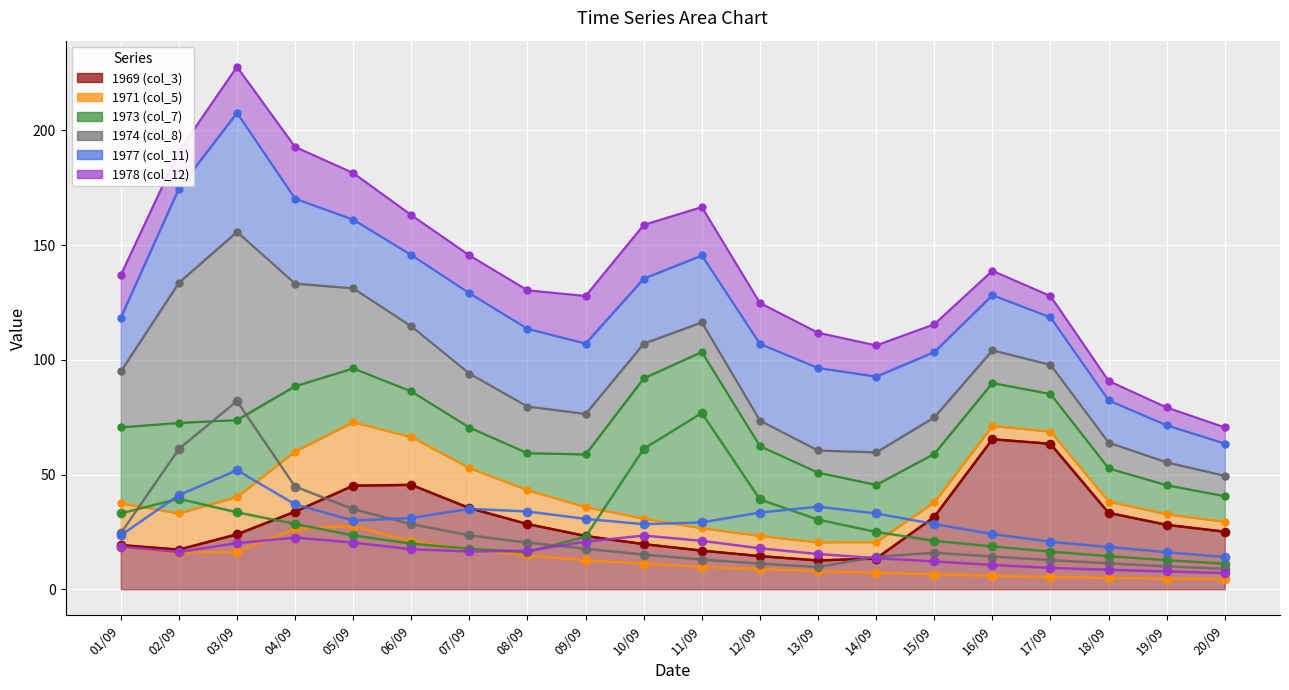

How many lines are shown in the chart?

6